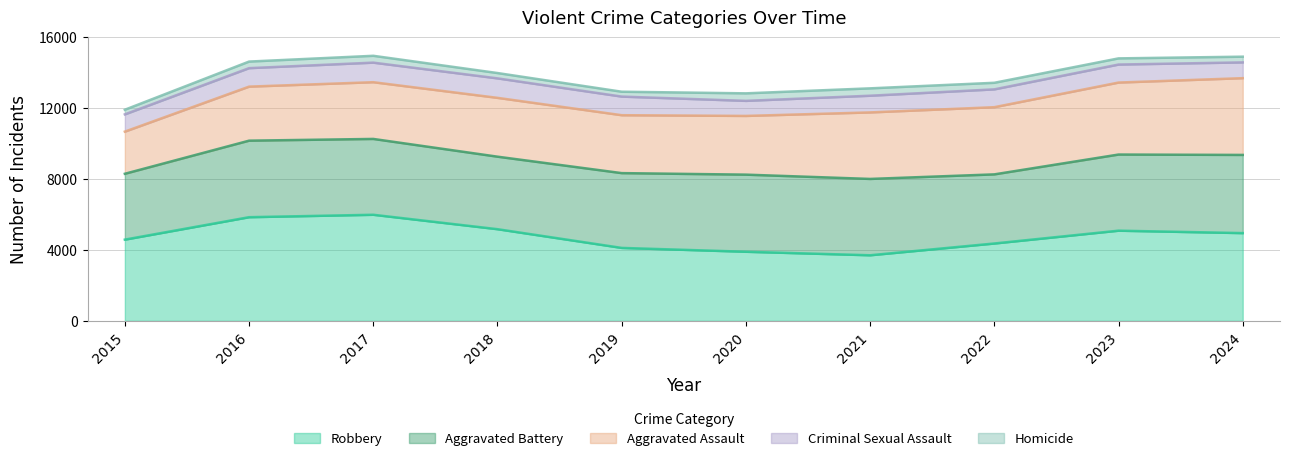

Reading left to right, list all the values displayed in this chart.

Aggravated Assault: 2015=2378	2016=3049	2017=3201	2018=3319	2019=3268	2020=3313	2021=3753	2022=3791	2023=4062	2024=4331
Aggravated Battery: 2015=3716	2016=4318	2017=4279	2018=4092	2019=4220	2020=4351	2021=4307	2022=3900	2023=4296	2024=4412
Criminal Sexual Assault: 2015=974	2016=1043	2017=1104	2018=1099	2019=1050	2020=850	2021=942	2022=1006	2023=1016	2024=890
Homicide: 2015=261	2016=371	2017=386	2018=301	2019=275	2020=424	2021=416	2022=371	2023=348	2024=322
Robbery: 2015=4583	2016=5849	2017=5986	2018=5172	2019=4116	2020=3899	2021=3701	2022=4365	2023=5088	2024=4951